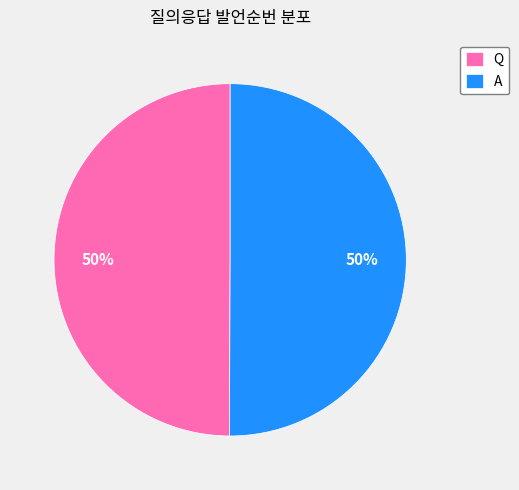

Combined, do Q and A account for over 50%?

Yes